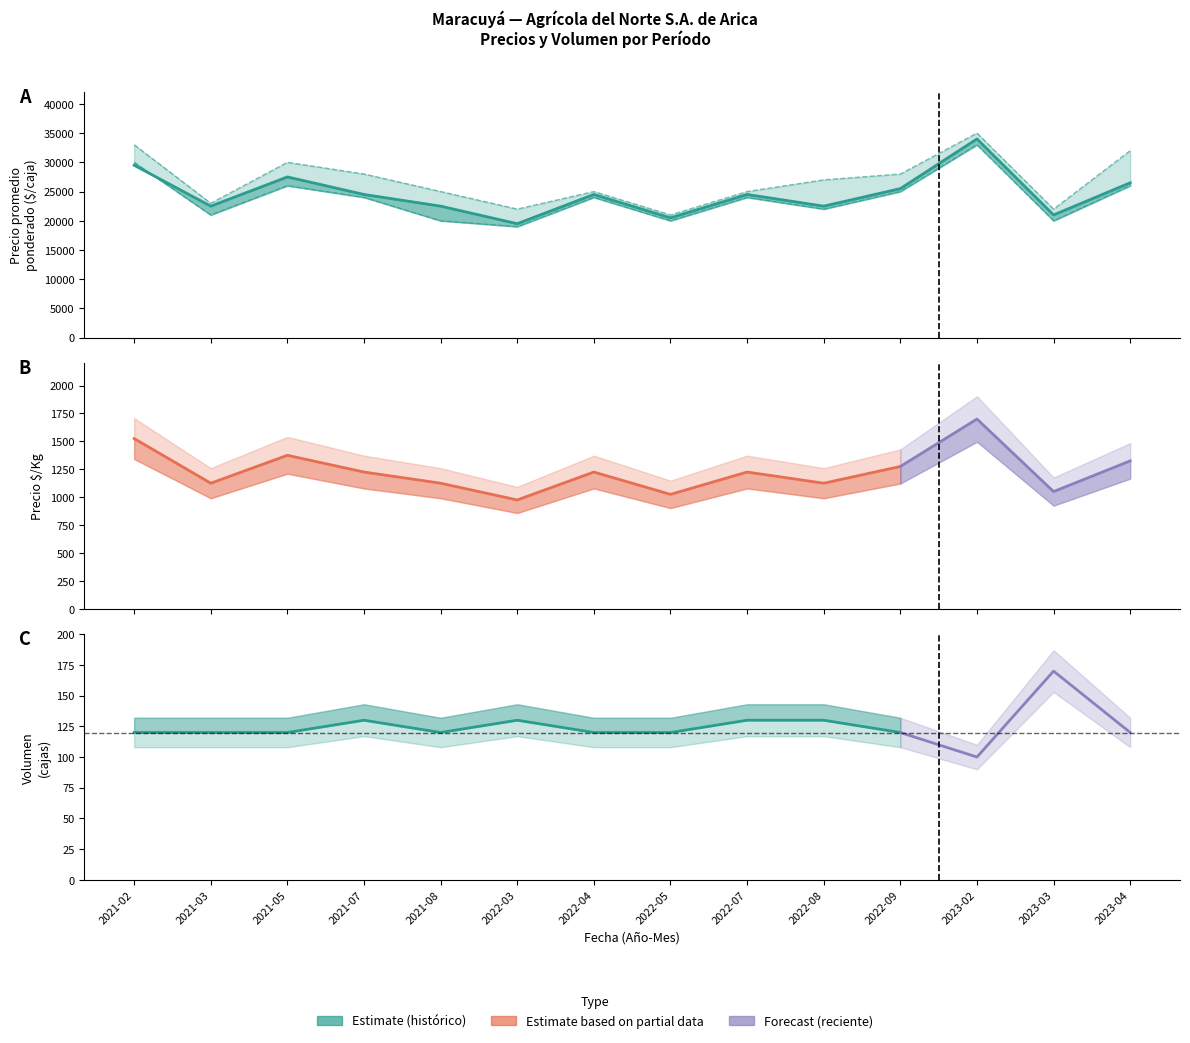

At how many categories does at least one series exceed 26405?

7